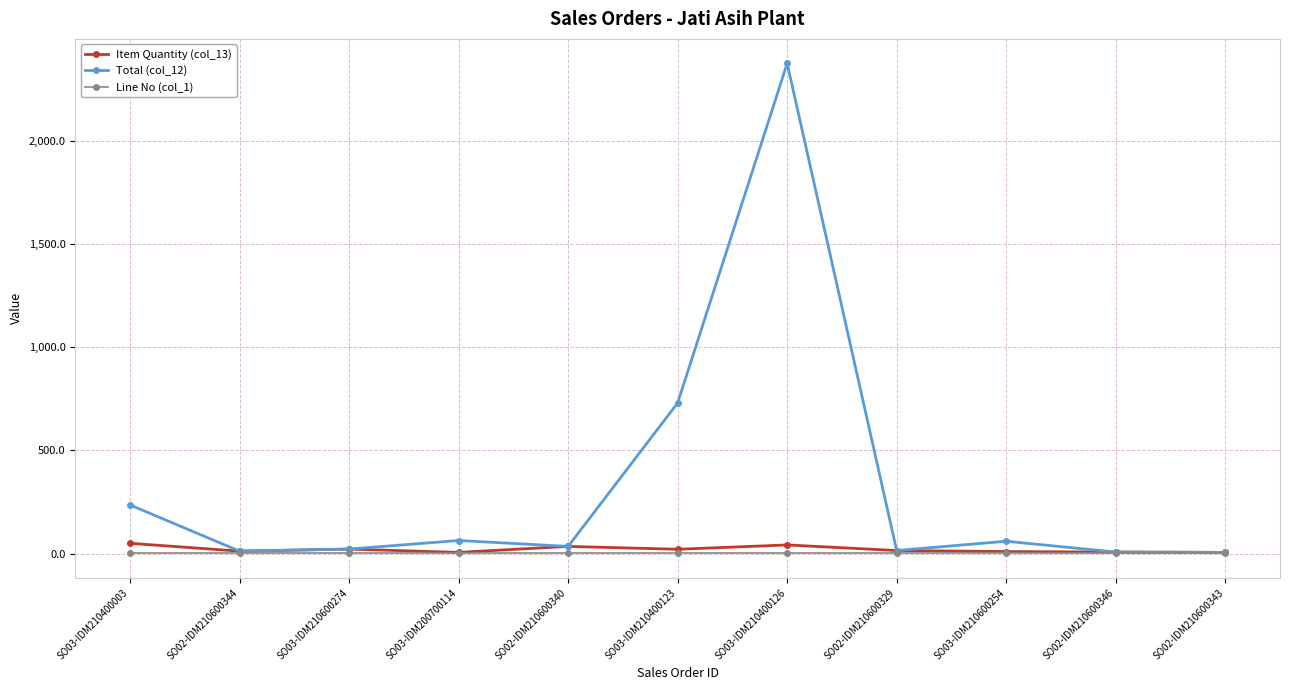

What is the label of the 10th point from the right?

SO02-IDM210600344